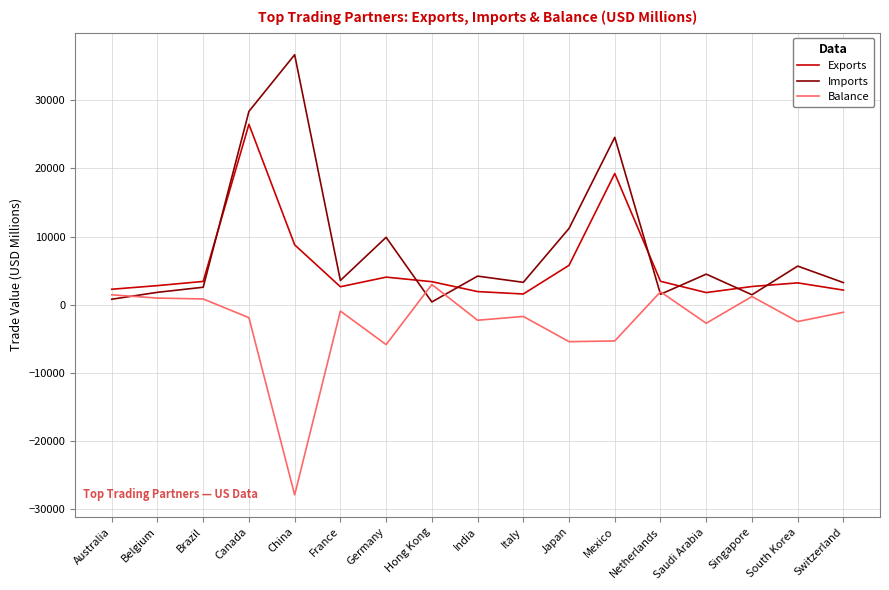

What is the total value across all series at China?

17573.0